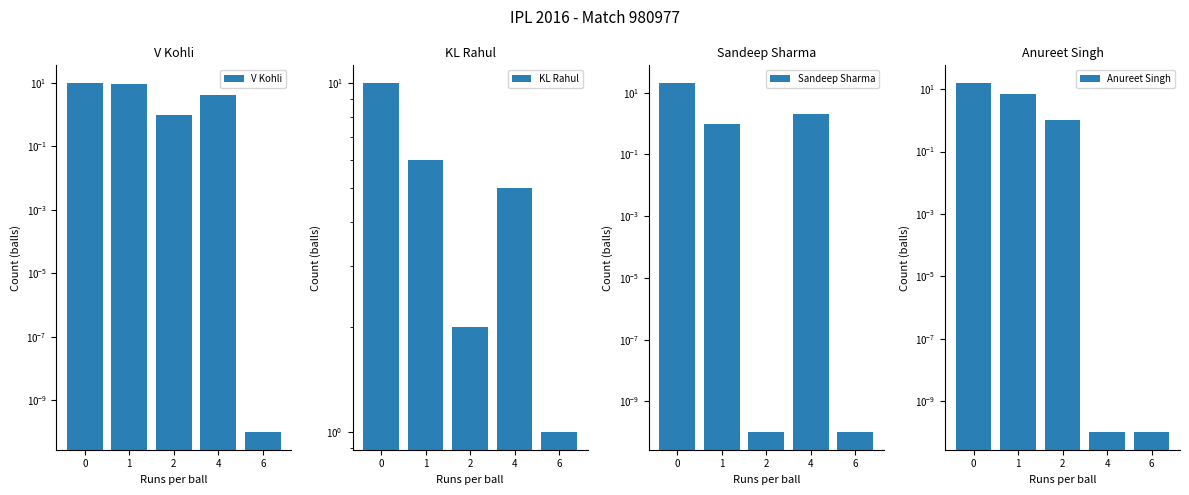

The Sandeep Sharma series shows 0.0 at 6. True or false?

True